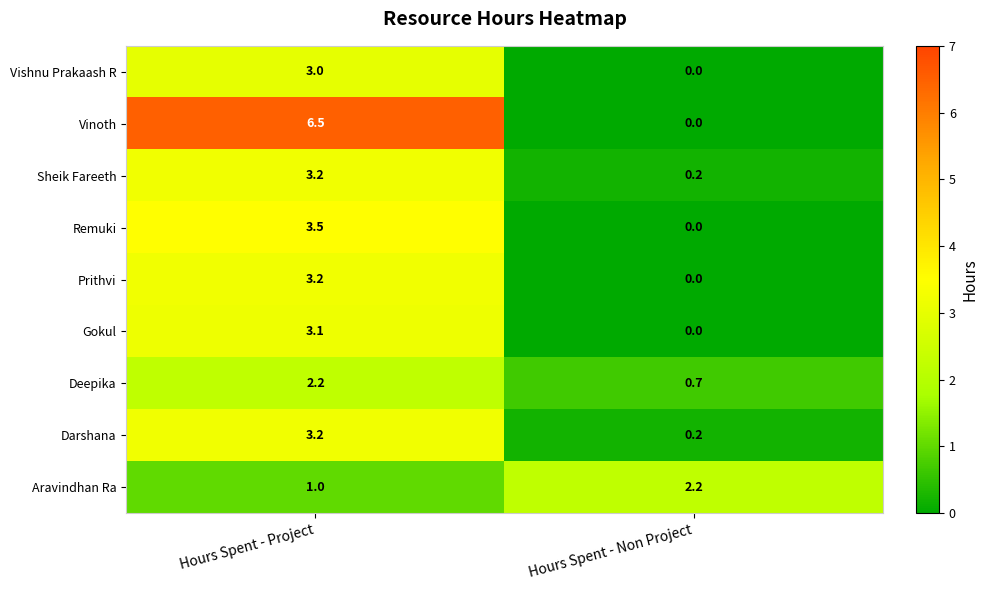

How many positive values does the Vishnu Prakaash R series have?

1